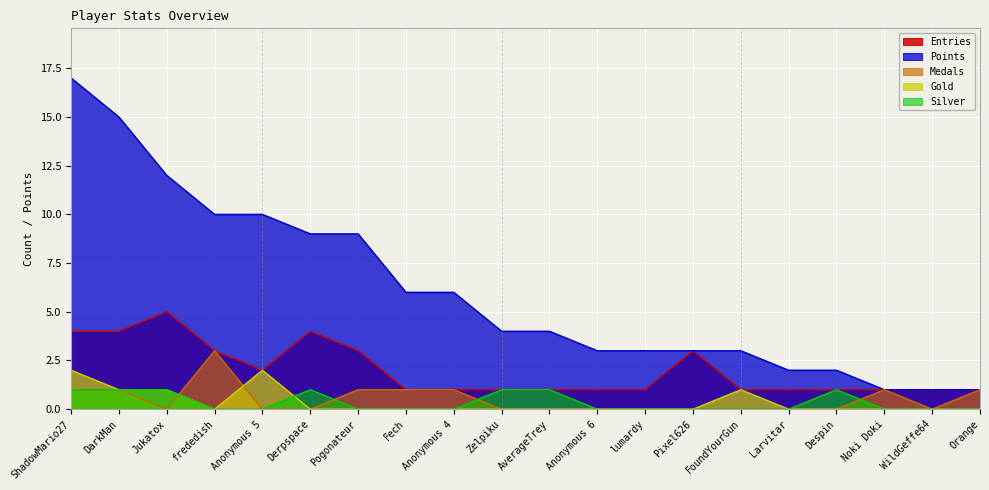

Rank the series at AverageTrey from highest to lowest value.

Points, Entries, Silver, Medals, Gold